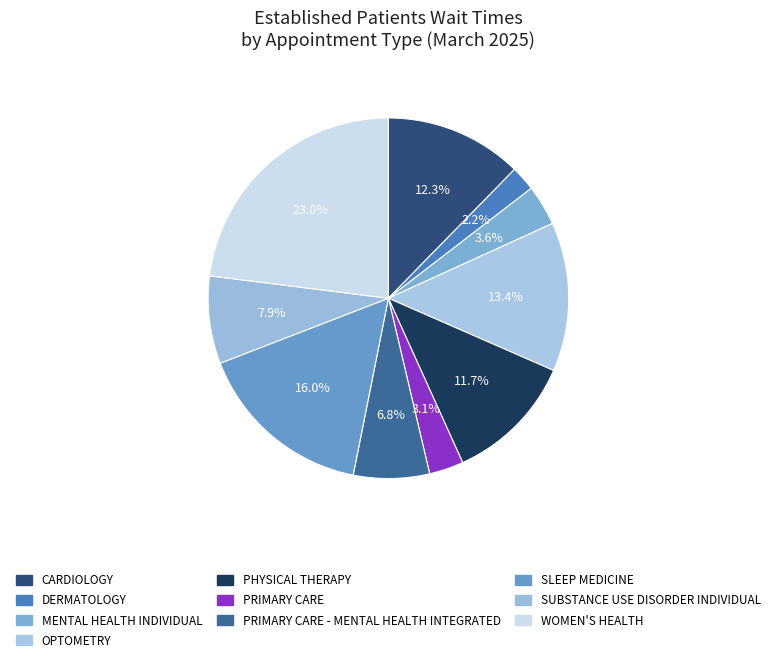

What is the total percentage of SLEEP MEDICINE and OPTOMETRY?

29.4%